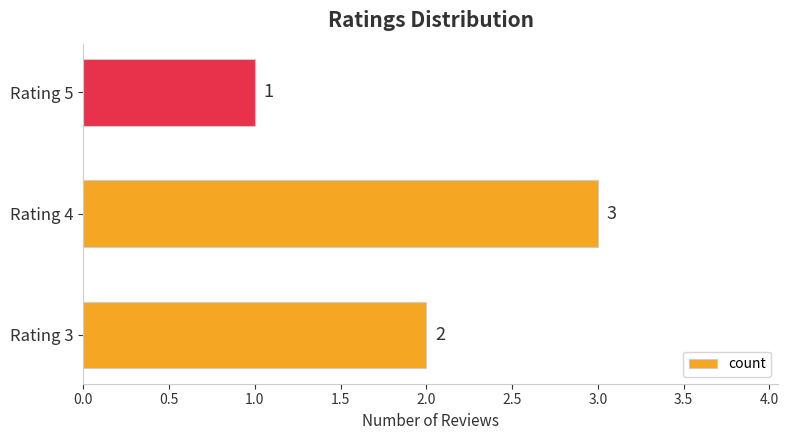

Does the chart contain any negative values?

No